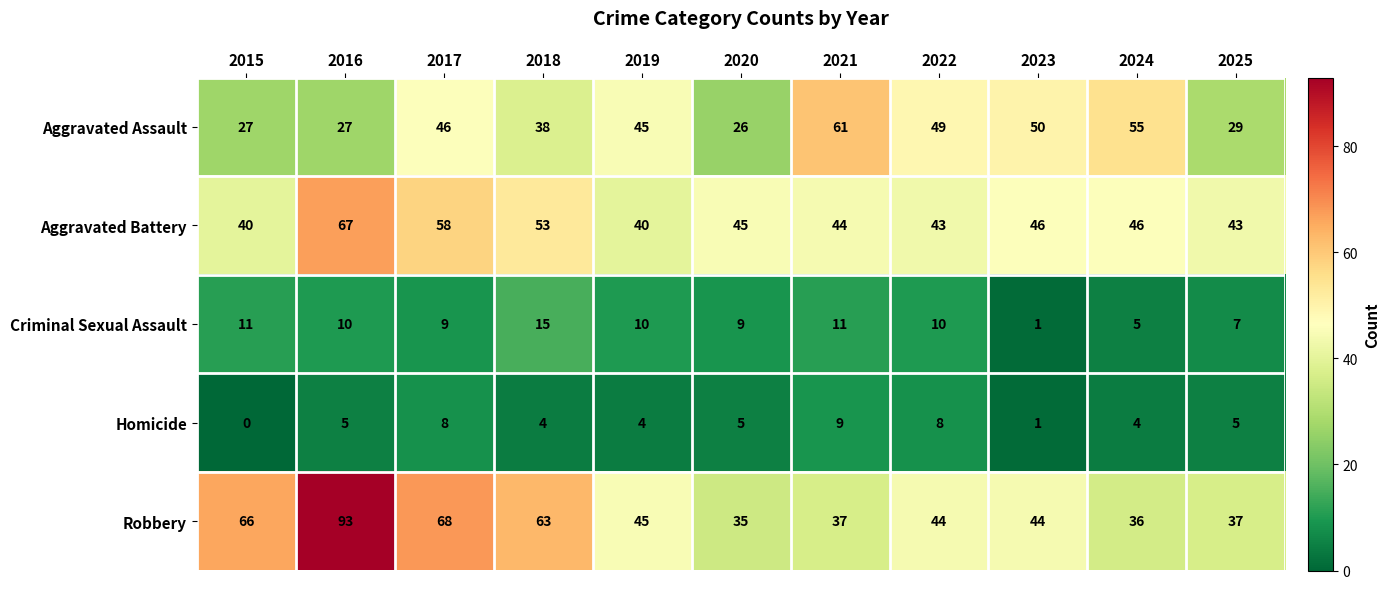

At which label does Aggravated Assault reach its minimum?

2020